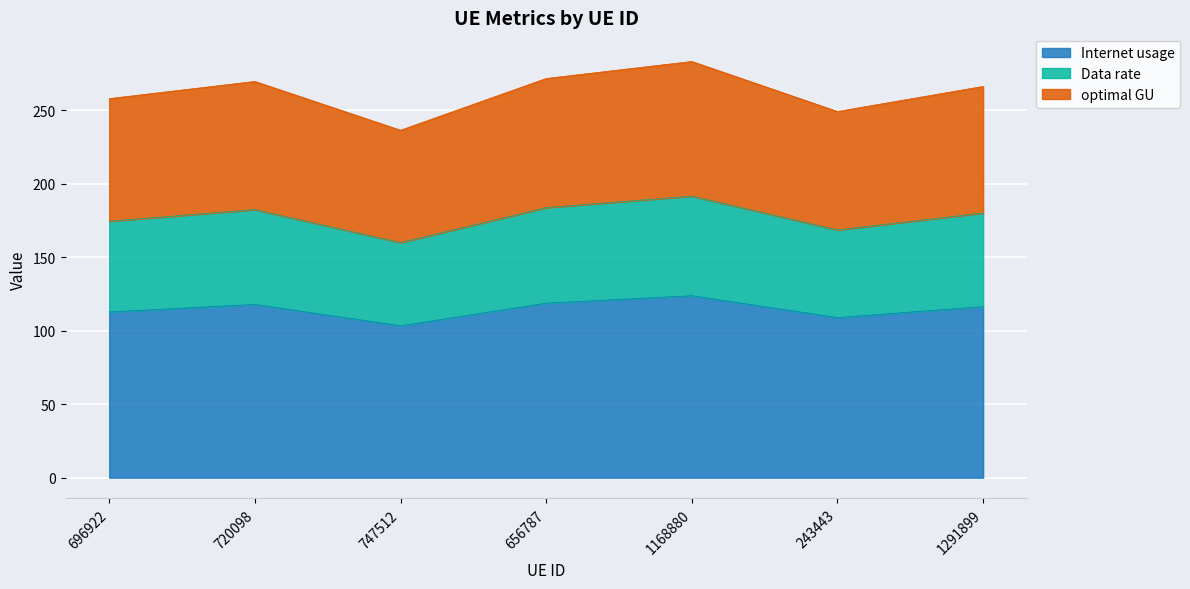

Where is optimal GU nearest to the value 175?

696922